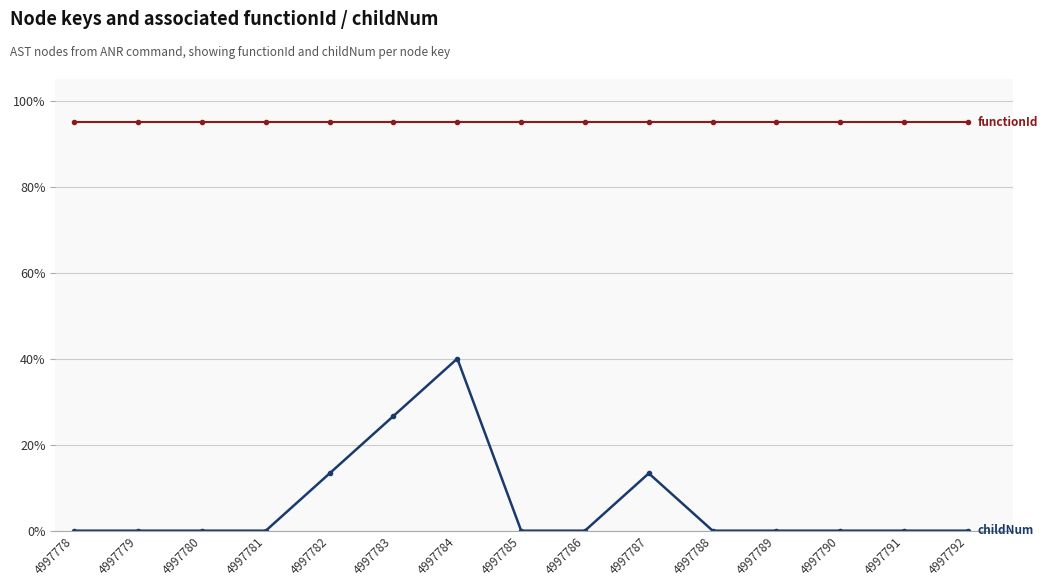

What is the greatest value displayed?

95.0